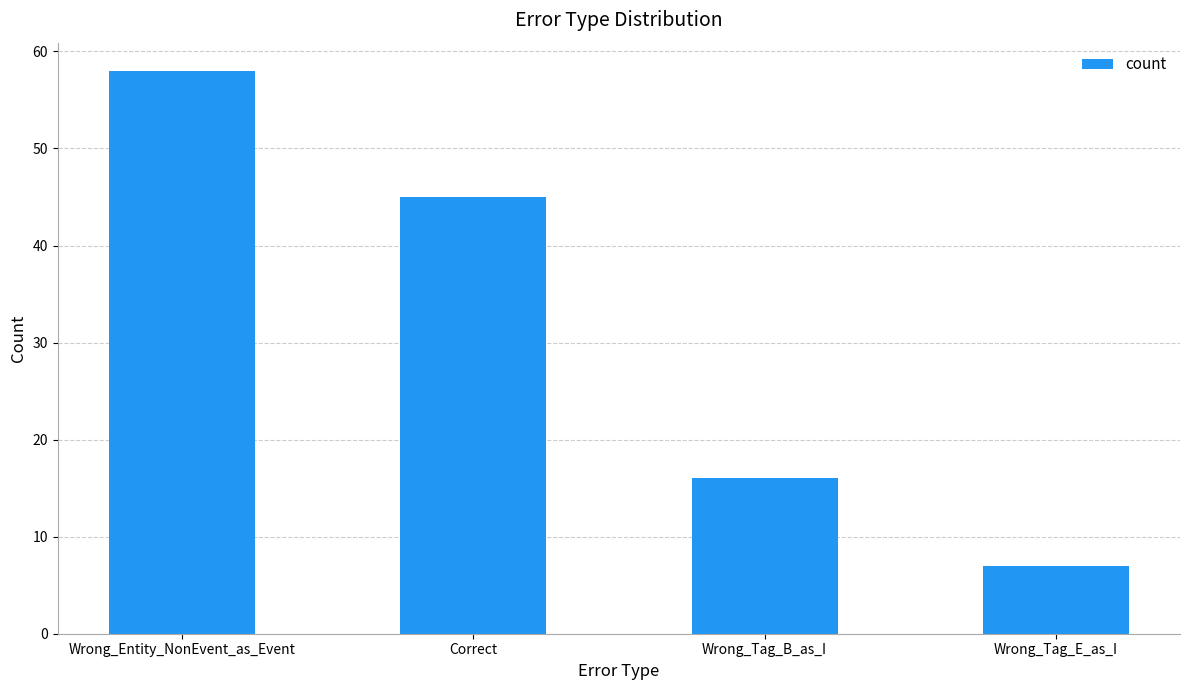

The chart shows a value of 4 at Wrong_Tag_E_as_I. True or false?

False